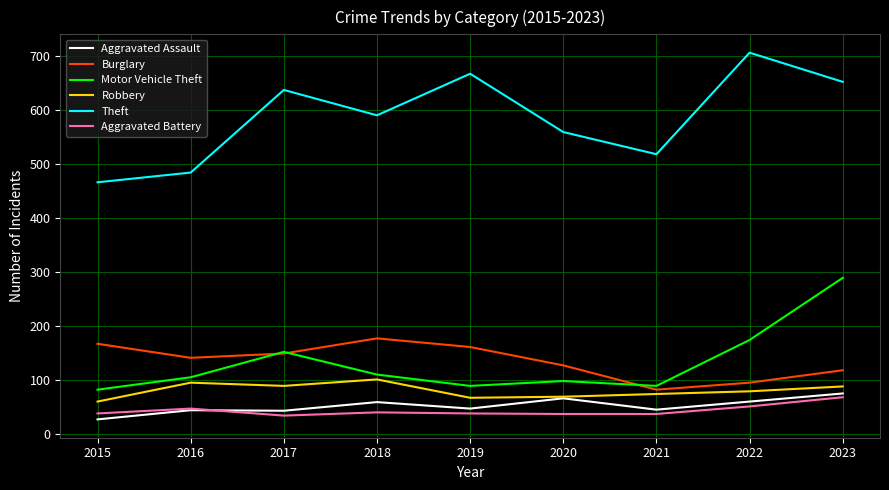

What is the difference between the highest and lowest values at 2022?

655